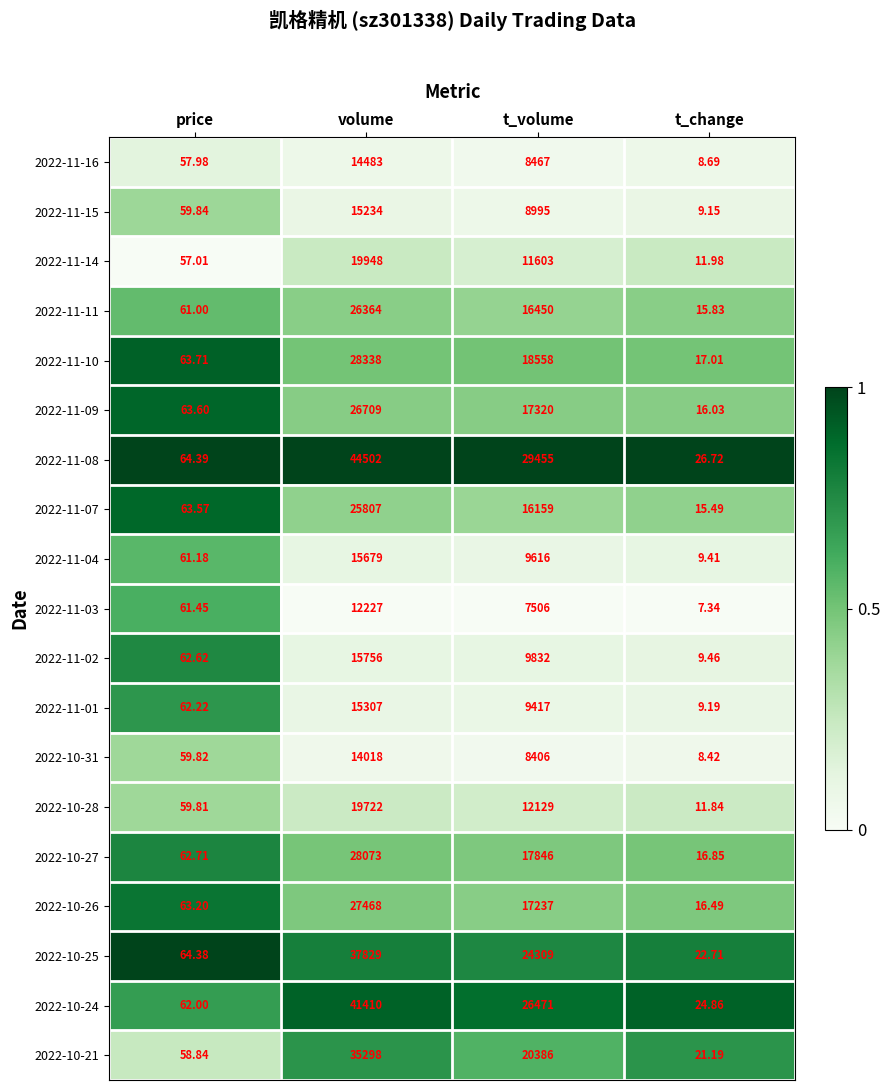

At which label is 2022-11-07 closest to 12911?

t_volume